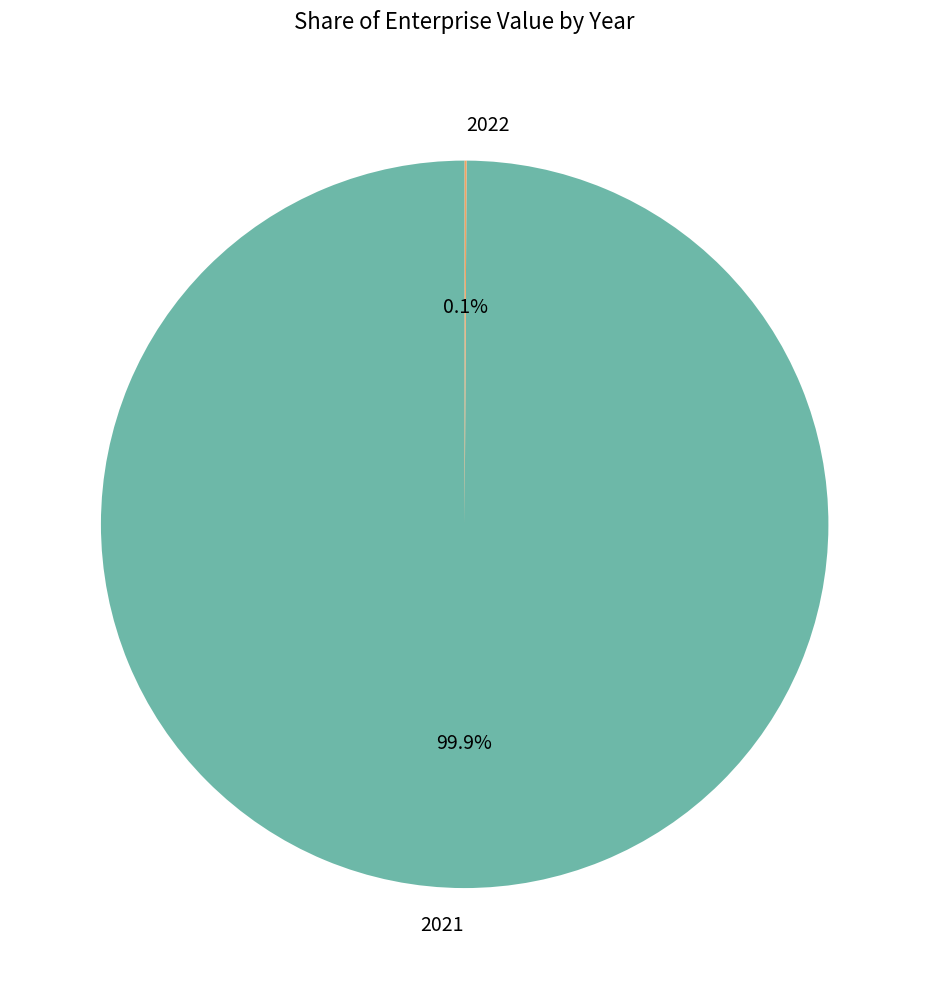

Is there any slice that represents more than half of the pie?

Yes